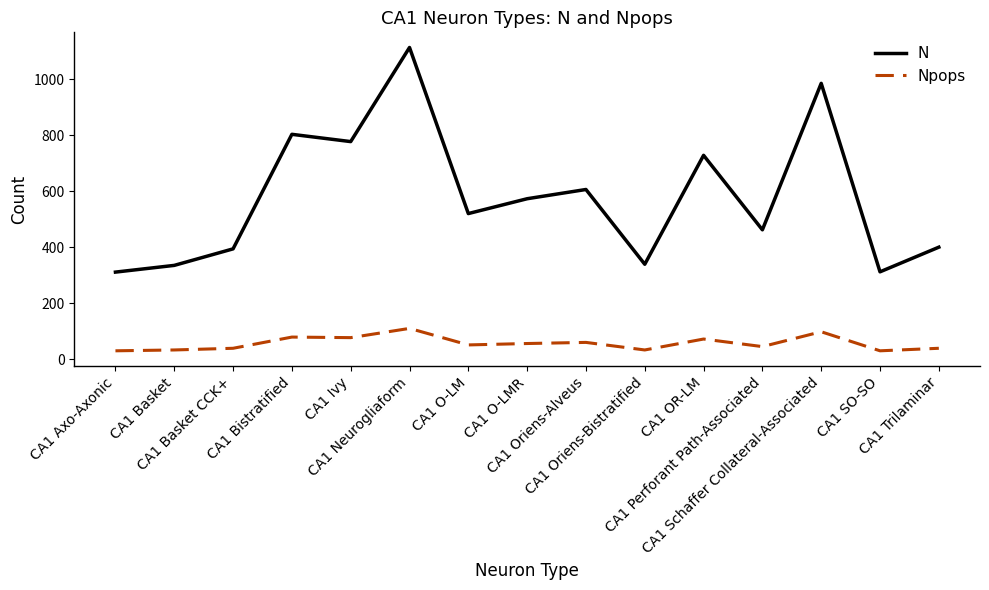

At CA1 Schaffer Collateral-Associated, list the series in order from largest to smallest.

N, Npops